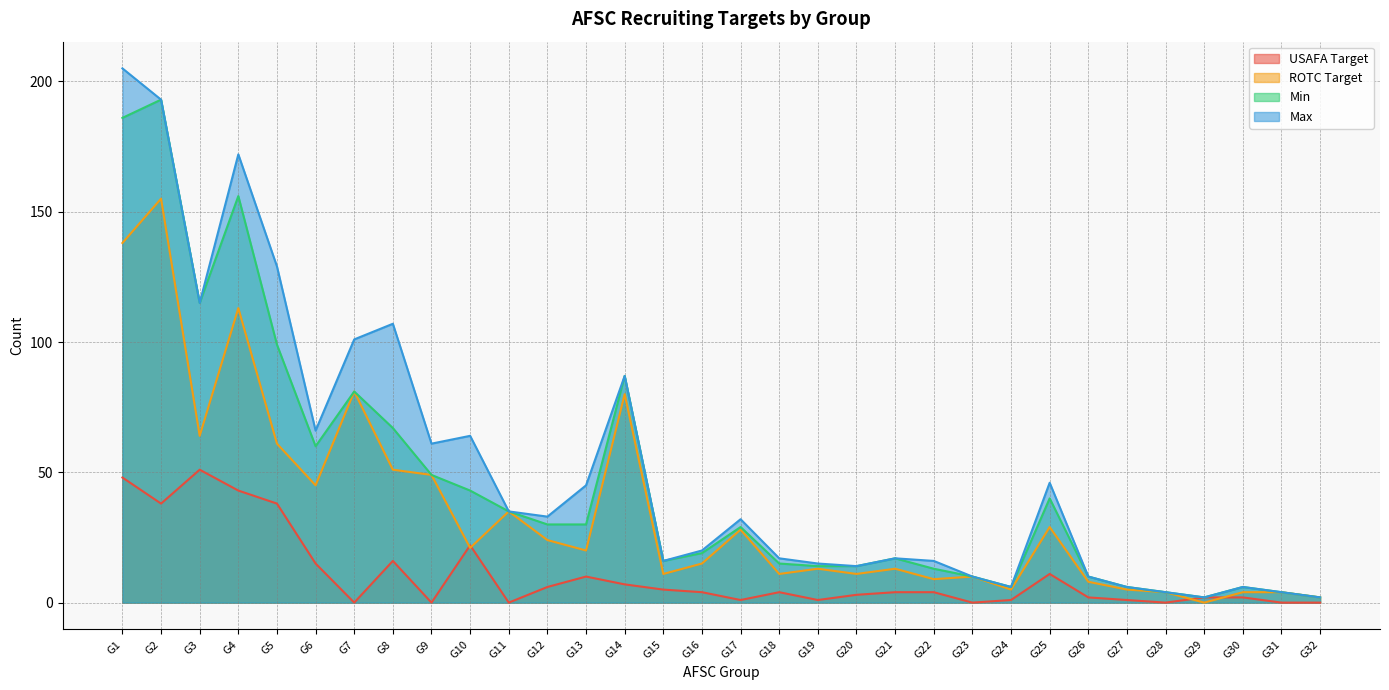

How many lines are shown in the chart?

4